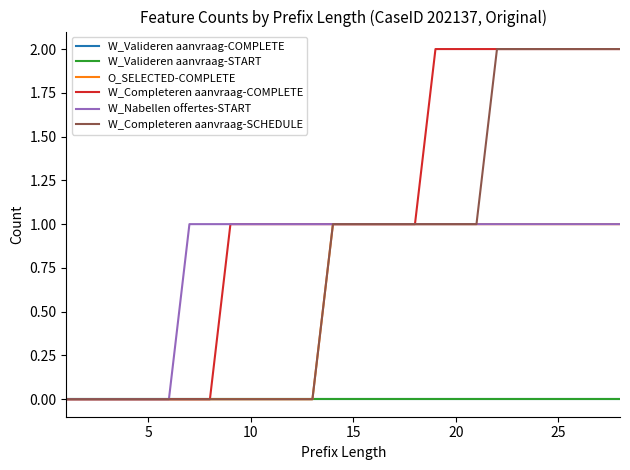

Does the chart display data point markers on the line(s)?

No